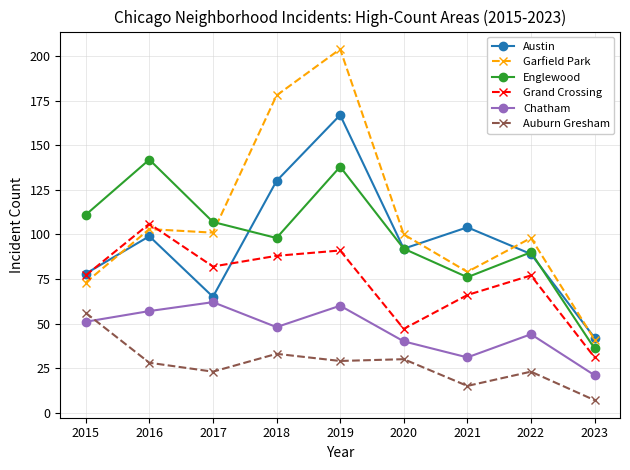

Is this an area chart (filled region under the line)?

No